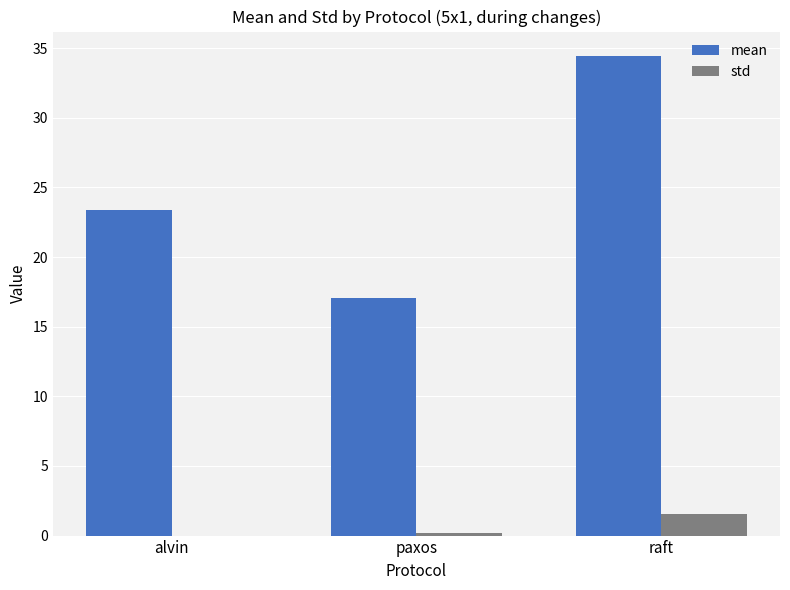

Between paxos and raft, which series saw the biggest shift?

mean